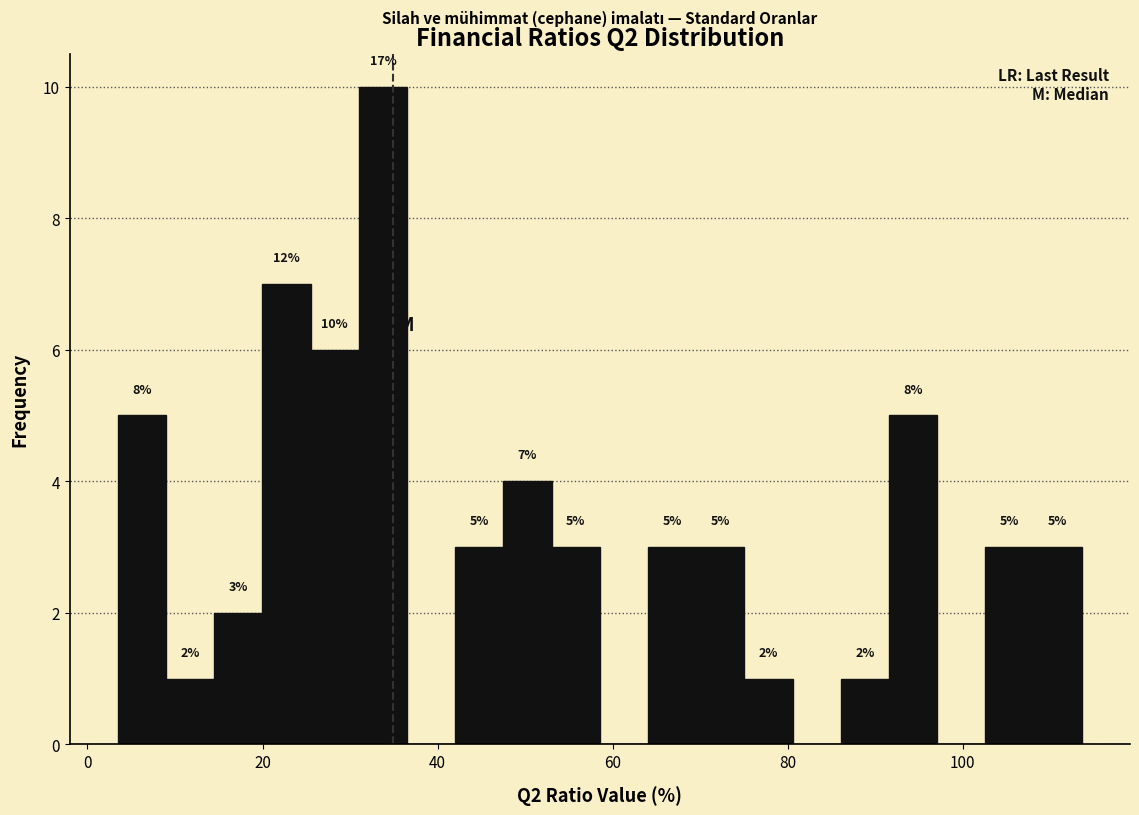

Around what value on the x-axis is the tallest bar? Give the approximate position of its centre, as read against the axis.

34